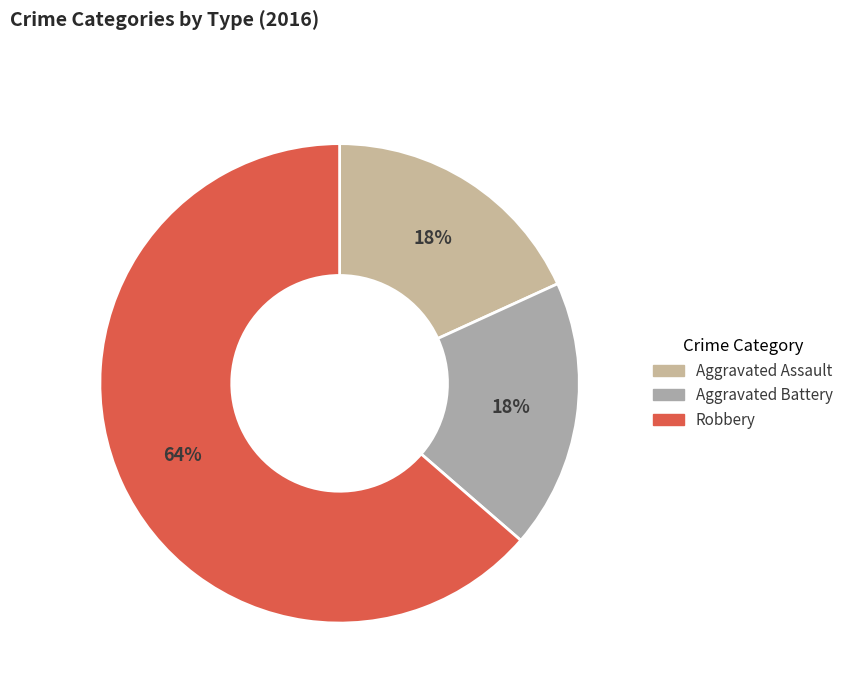

Count the number of slices in the pie.

3